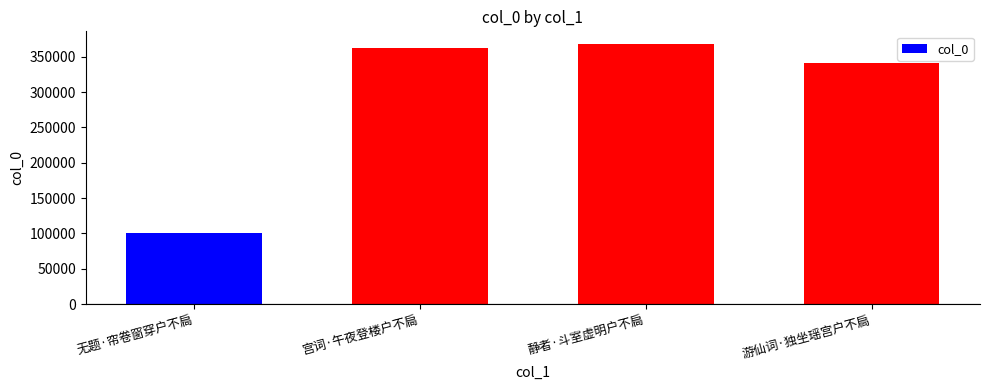

Which label corresponds to the largest value in the chart?

静者·斗室虚明户不扃